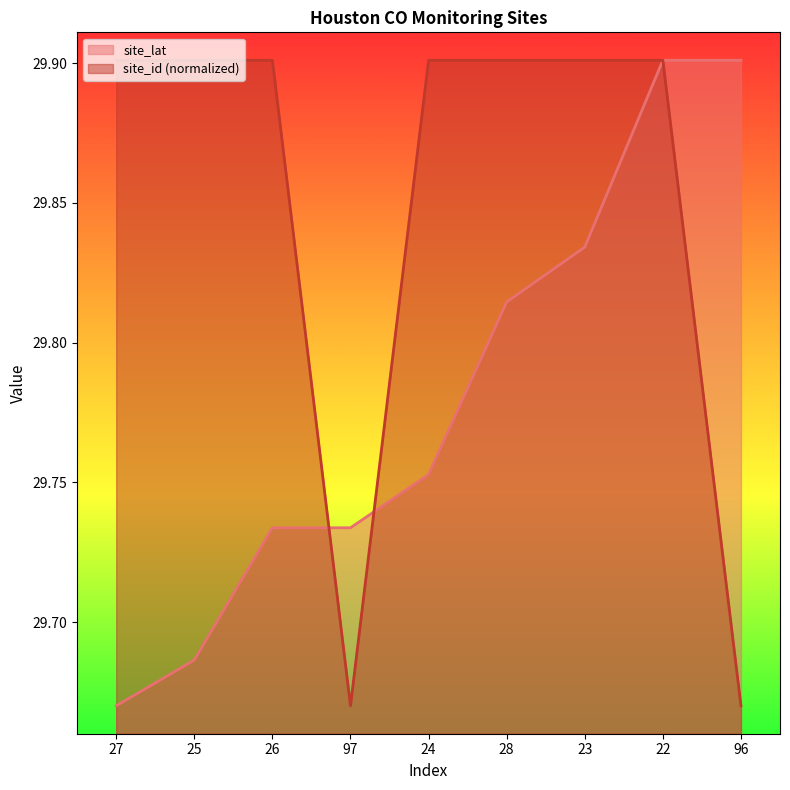

At which label does site_id reach its minimum?

97